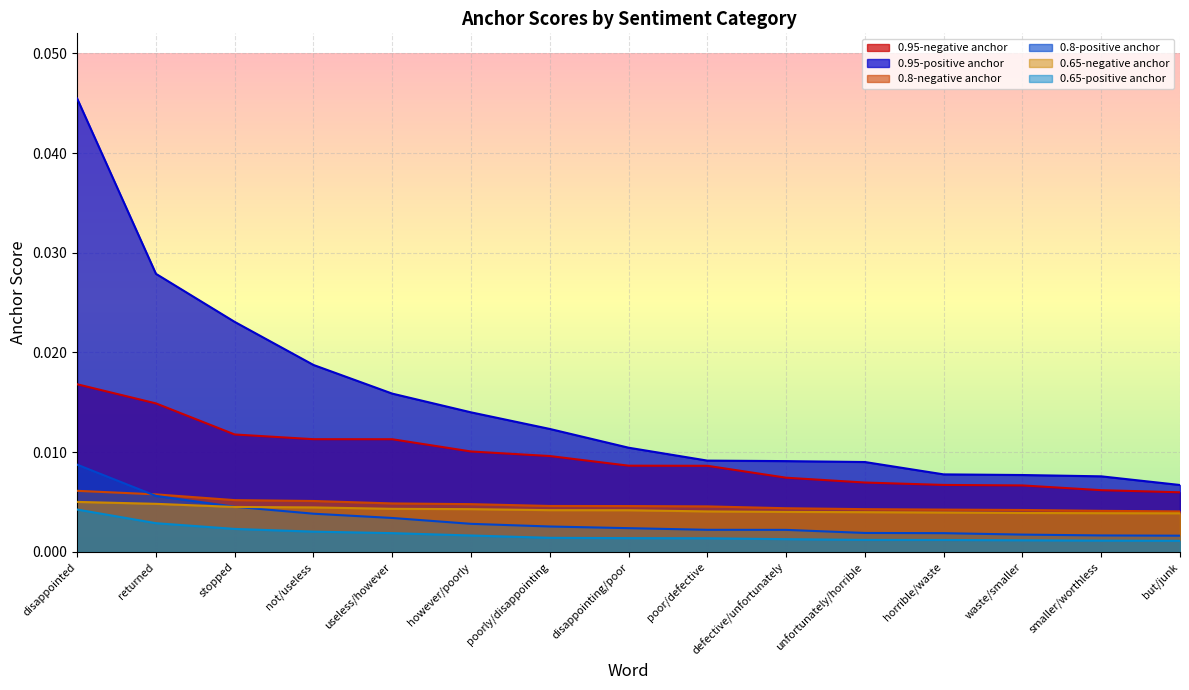

The 0.65-negative anchor series shows 0.0 at defective/unfortunately. True or false?

True